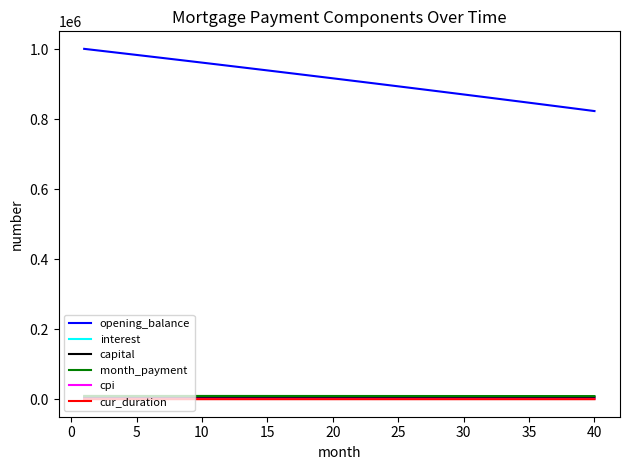

What is the difference between the maximum and minimum values in the month_payment series?

426.0